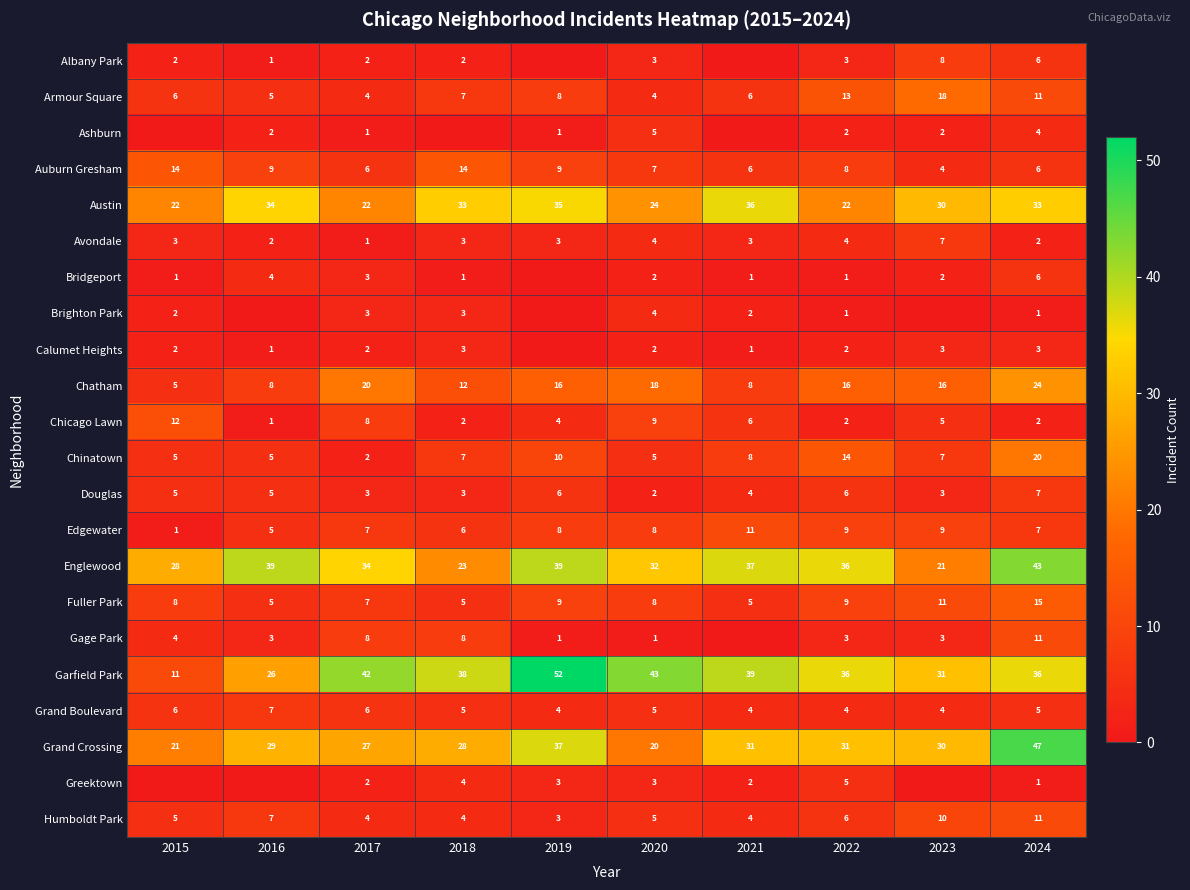

Count the Chatham values in the range 8 to 18.

7